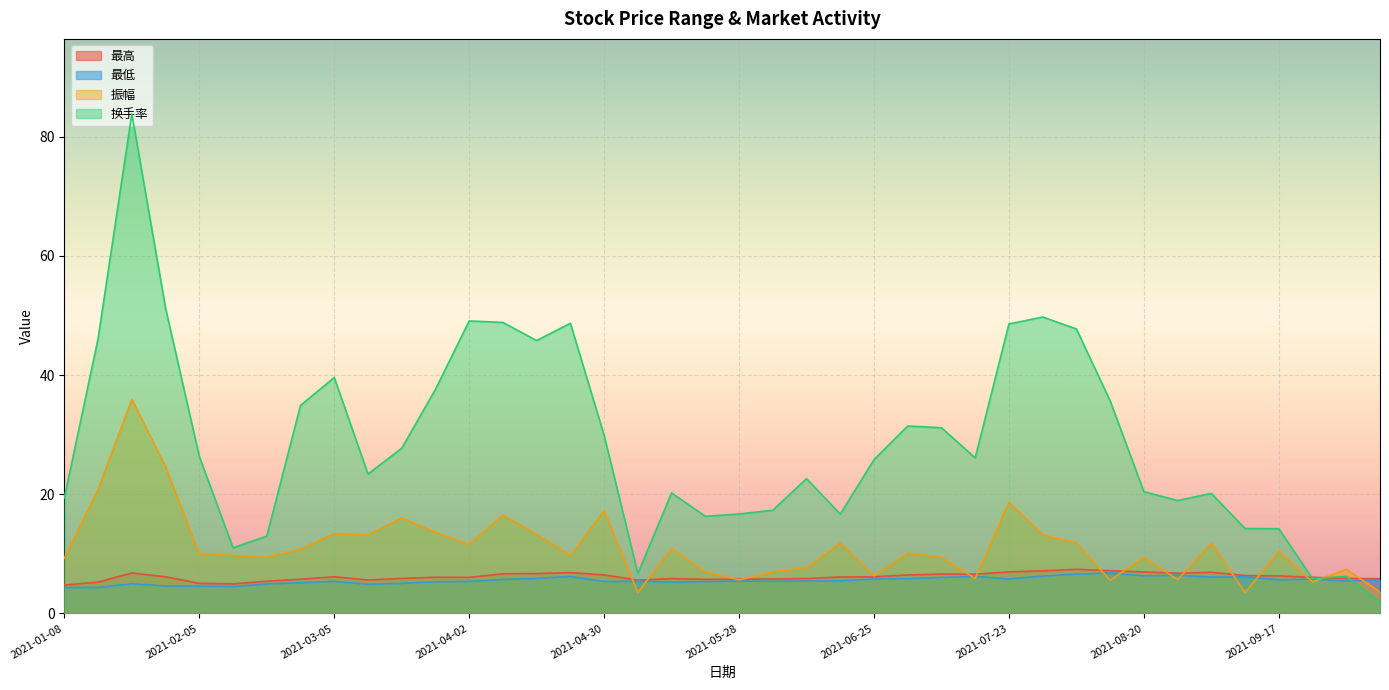

How many intersections are there between 振幅 and 最高?

15